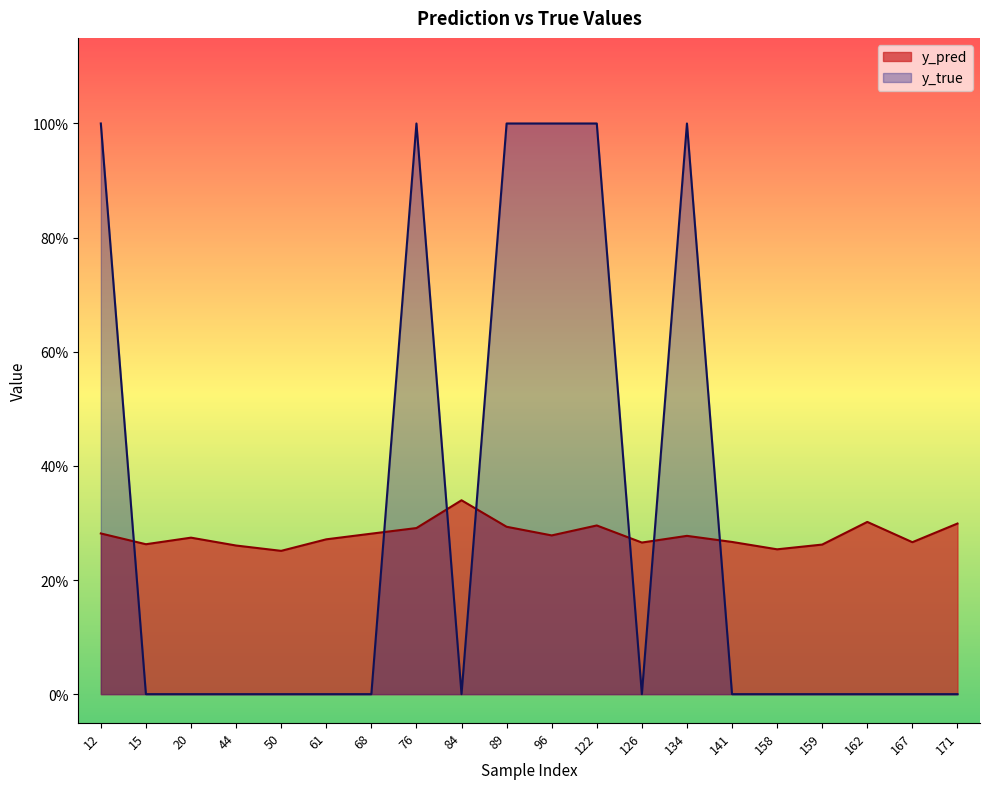

What is the average value of the y_pred series?

0.3